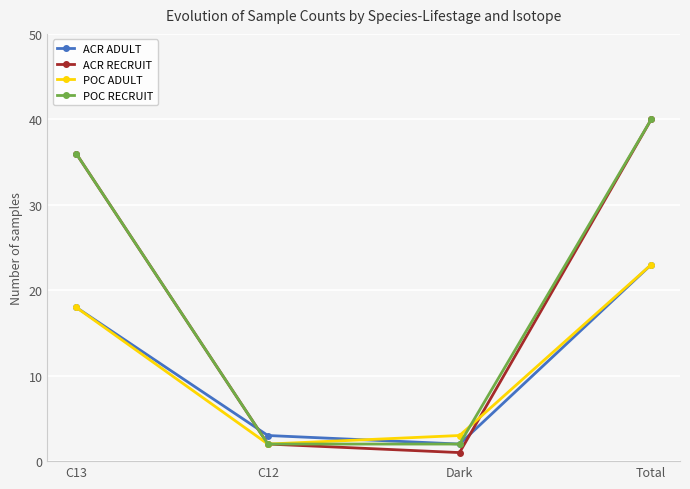

What is the spread (max minus min) of values at Total?

17